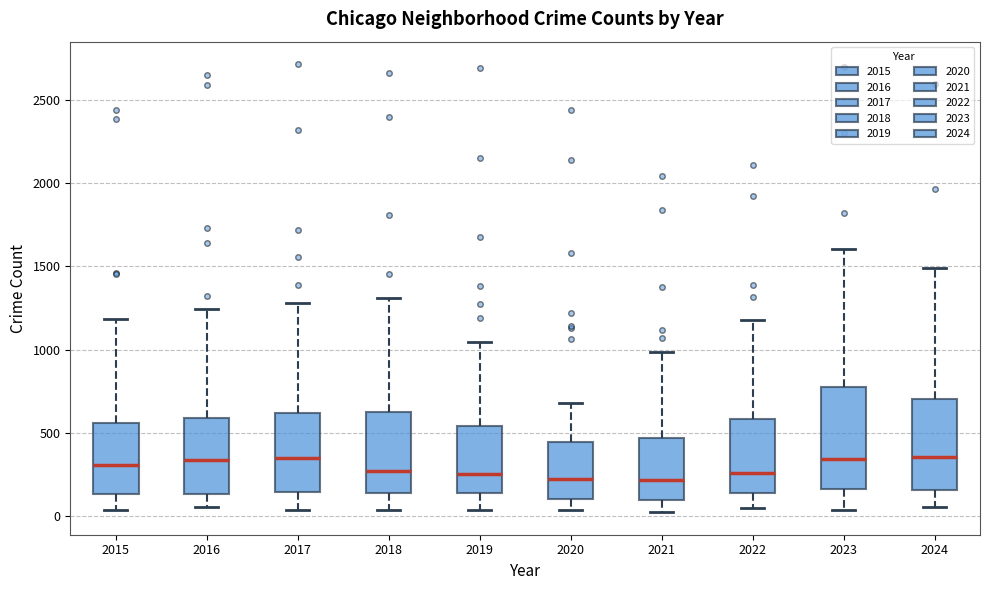

Reading left to right, transcribe this box plot: for each box, give where its median line is, the range the box spans, and where its two whiskers end, as read against the y-axis. The values are not printed on the chart, so give them approximately, as read against the axis.

2015: median 300, box 150 to 550, whiskers 50 to 1200
2016: median 350, box 150 to 600, whiskers 50 to 1250
2017: median 350, box 150 to 600, whiskers 50 to 1300
2018: median 250, box 150 to 650, whiskers 50 to 1300
2019: median 250, box 150 to 550, whiskers 50 to 1050
2020: median 200, box 100 to 450, whiskers 50 to 700
2021: median 200, box 100 to 450, whiskers 0 to 1000
2022: median 250, box 150 to 600, whiskers 50 to 1200
2023: median 350, box 150 to 800, whiskers 50 to 1600
2024: median 350, box 150 to 700, whiskers 50 to 1500